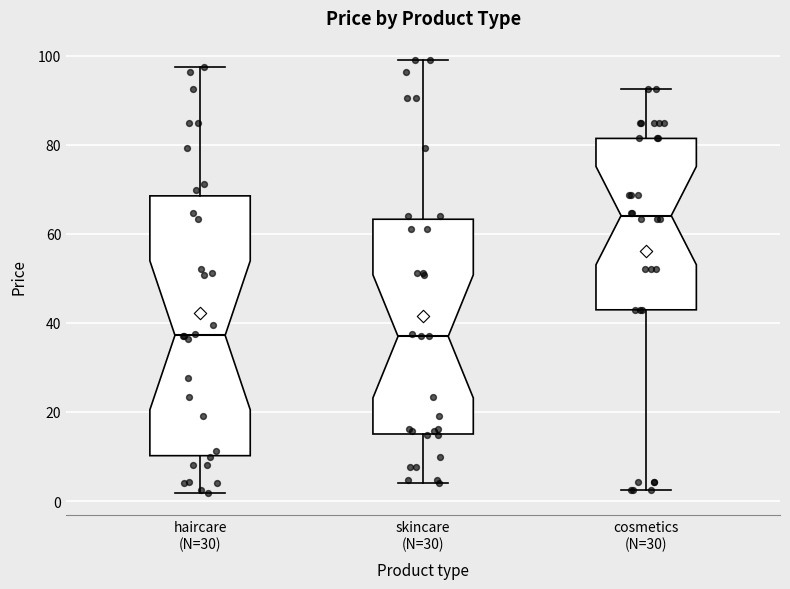

Reading left to right, read every box against the y-axis: the position of its median line, the range the box covers, and the ends of its whiskers. The values are not printed on the chart, so give them approximately, as read against the axis.

haircare (N=30): median 38, box 10 to 68, whiskers 2 to 98
skincare (N=30): median 36, box 16 to 64, whiskers 4 to 100
cosmetics (N=30): median 64, box 42 to 82, whiskers 2 to 92